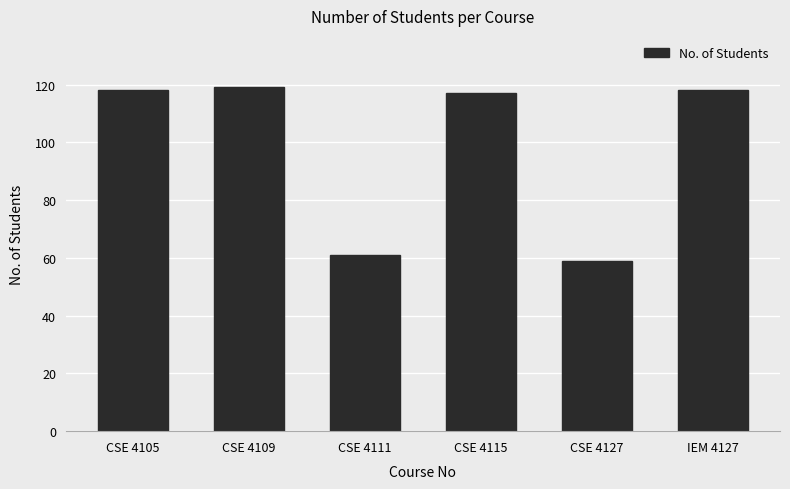

At which category does the chart reach its minimum across all series?

CSE 4127